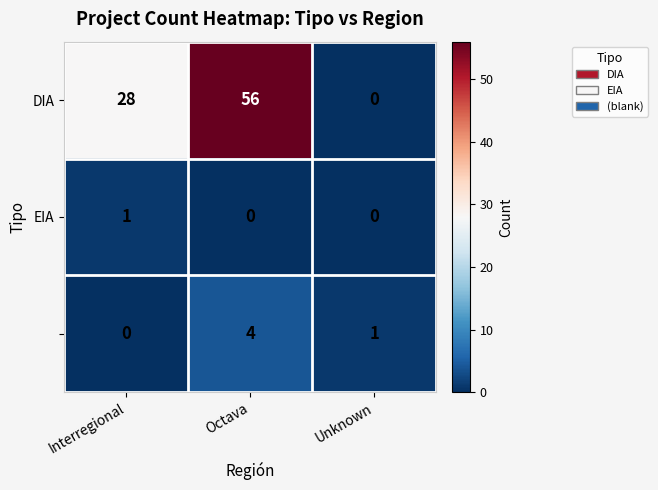

What is the total value across all series at Interregional?

29